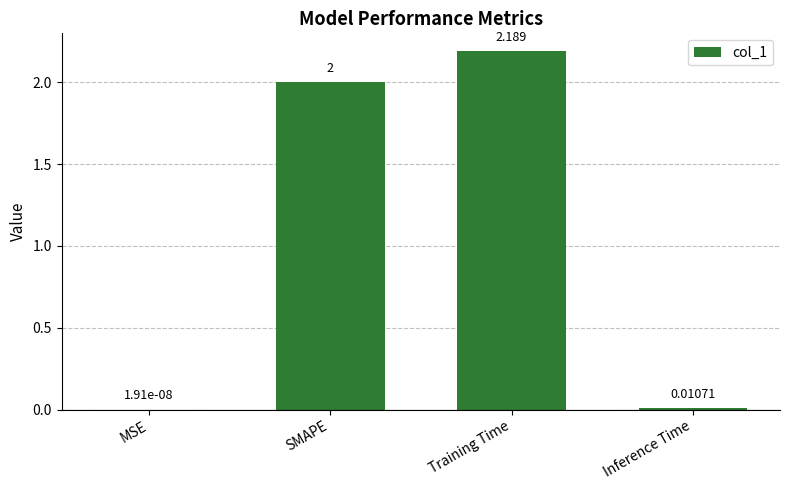

Between Training Time and Inference Time, which is larger?

Training Time